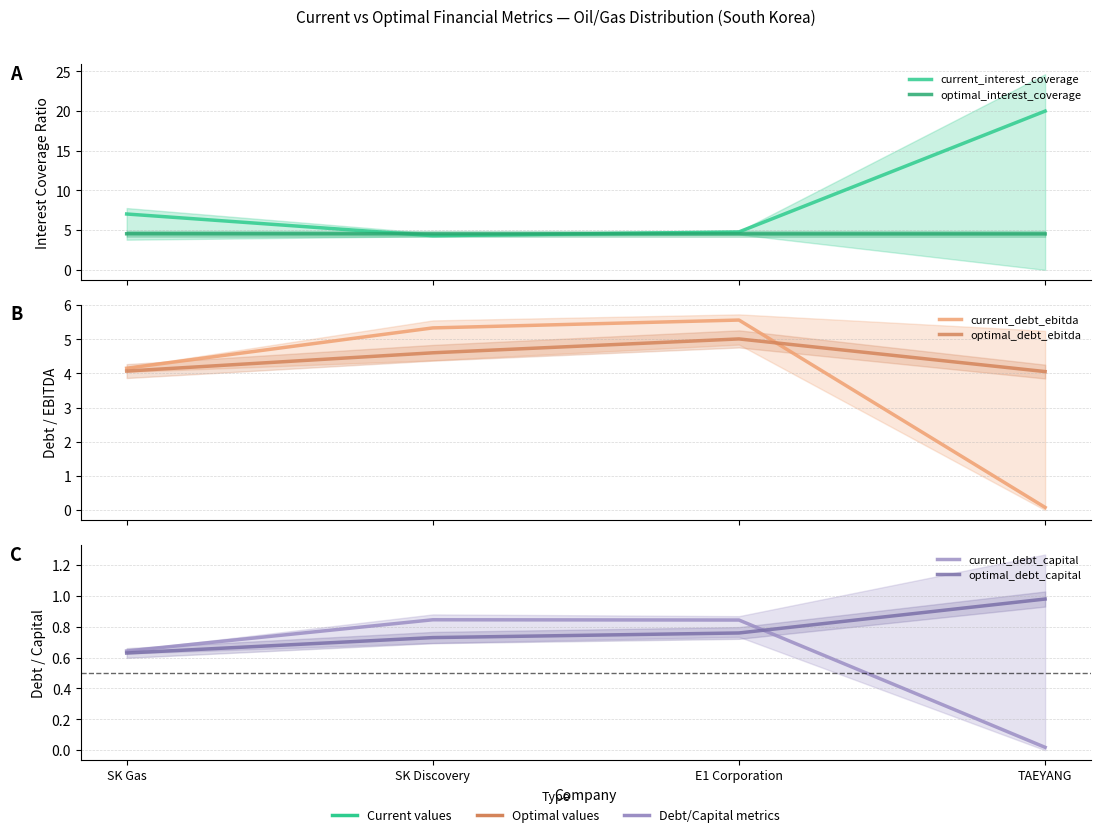

True or false: current_interest_coverage and optimal_debt_capital cross at least once.

False